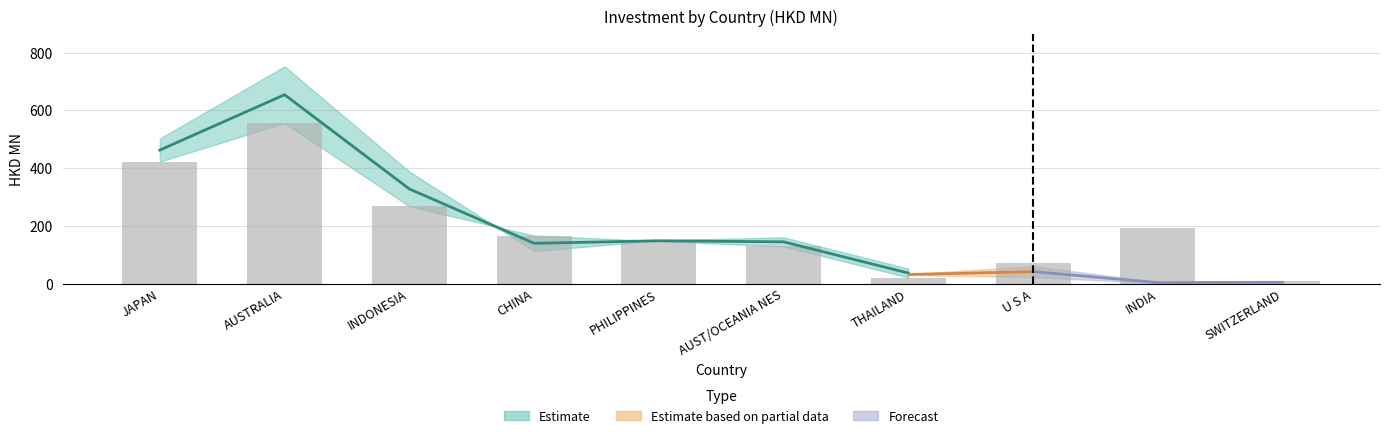

Is it true that 201812 equals 45.6 at THAILAND?

False